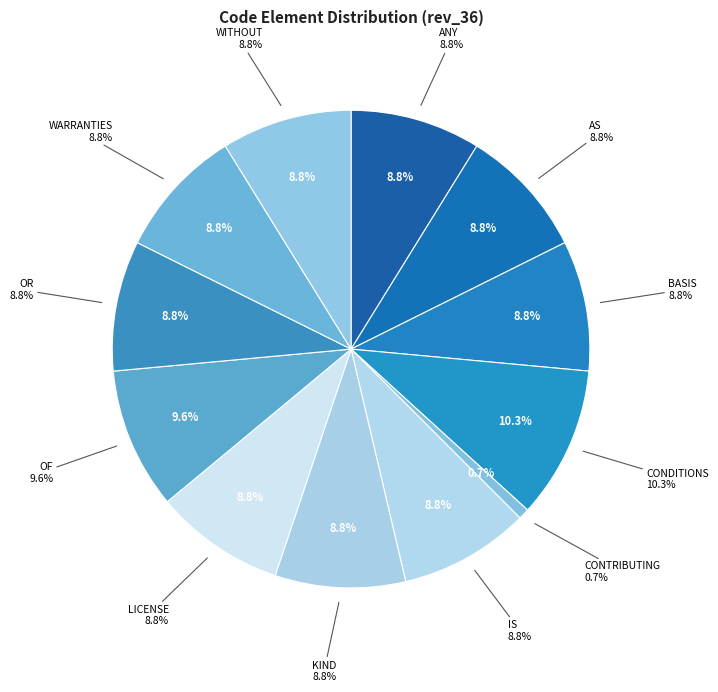

To the nearest percent, what percentage of the pie is KIND?

9%